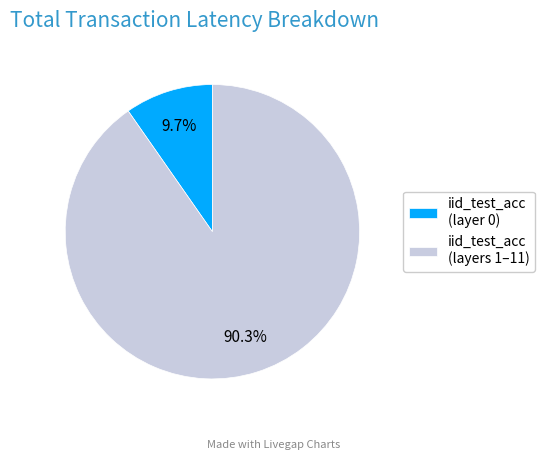

What portion of the pie excludes iid_test_acc (layers 1–11)?

9.7%